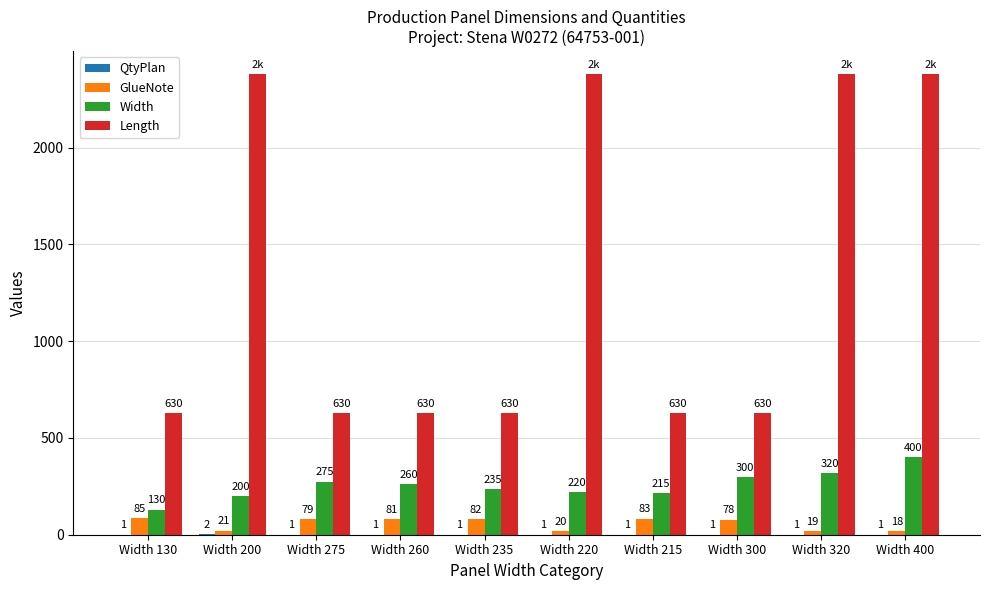

What is the total value across all series at Width 130?

846